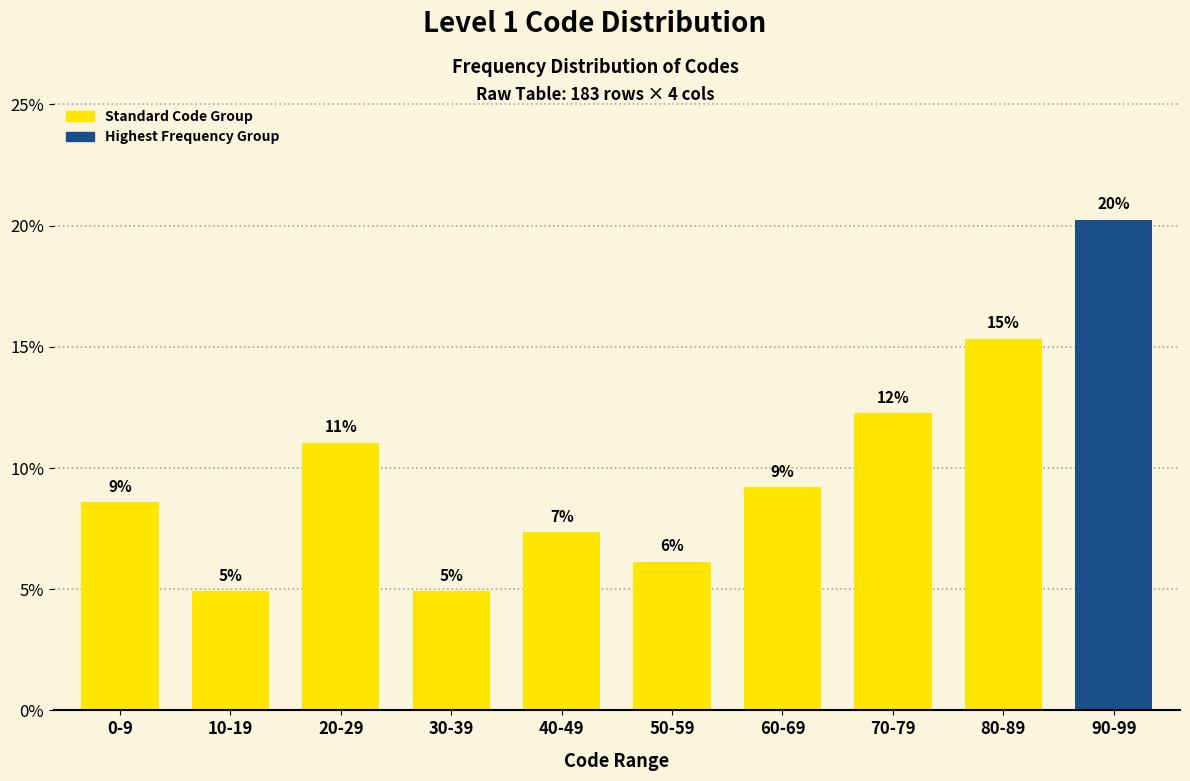

Are the bars horizontal?

No